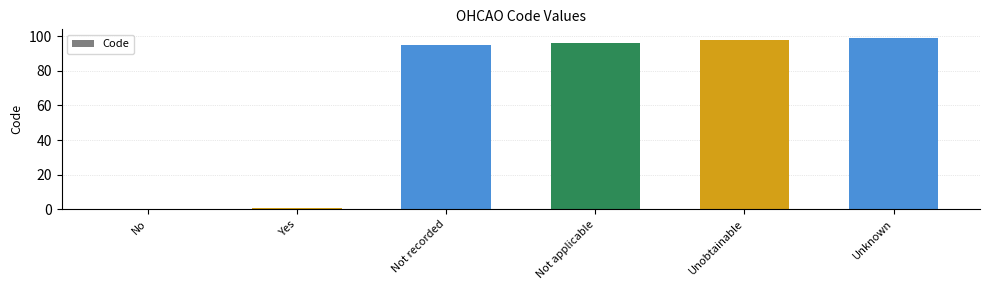

Reading left to right, extract all data points from this chart.

No=0	Yes=1	Not recorded=95	Not applicable=96	Unobtainable=98	Unknown=99